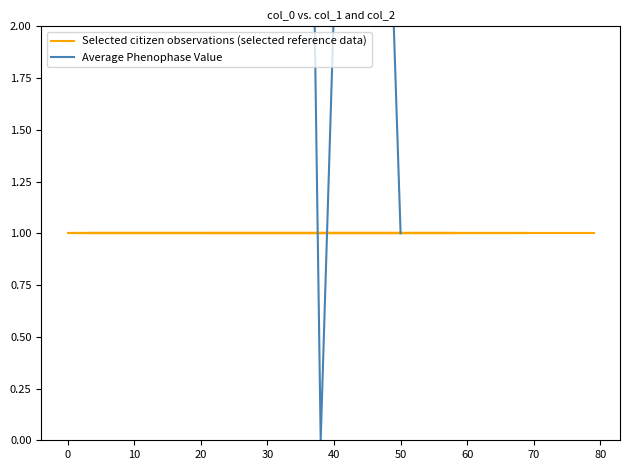

What is the label of the 10th point from the right?

20